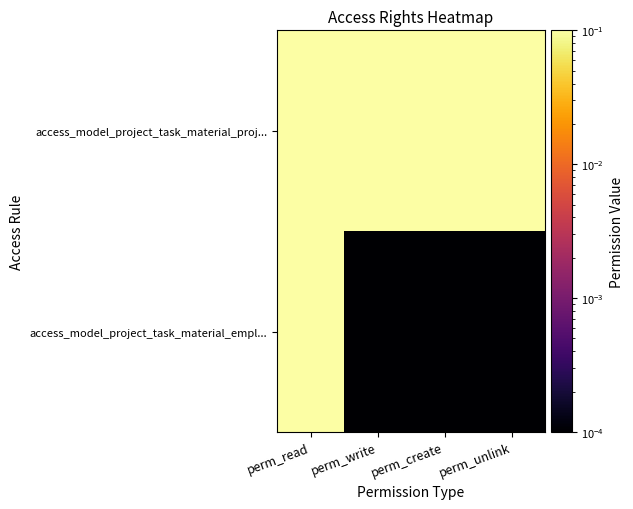

Reading left to right, what are all the values shown in this chart?

access_model_project_task_material_proj...: perm_read=1.0	perm_write=1.0	perm_create=1.0	perm_unlink=1.0
access_model_project_task_material_empl...: perm_read=1.0	perm_write=0.0	perm_create=0.0	perm_unlink=0.0